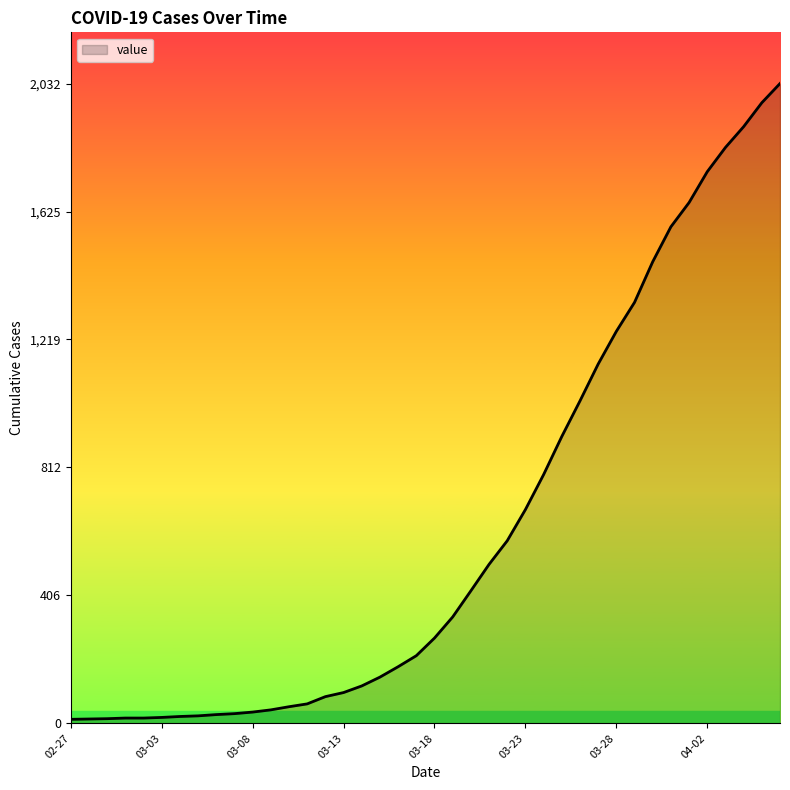

What is the greatest value displayed?

2032